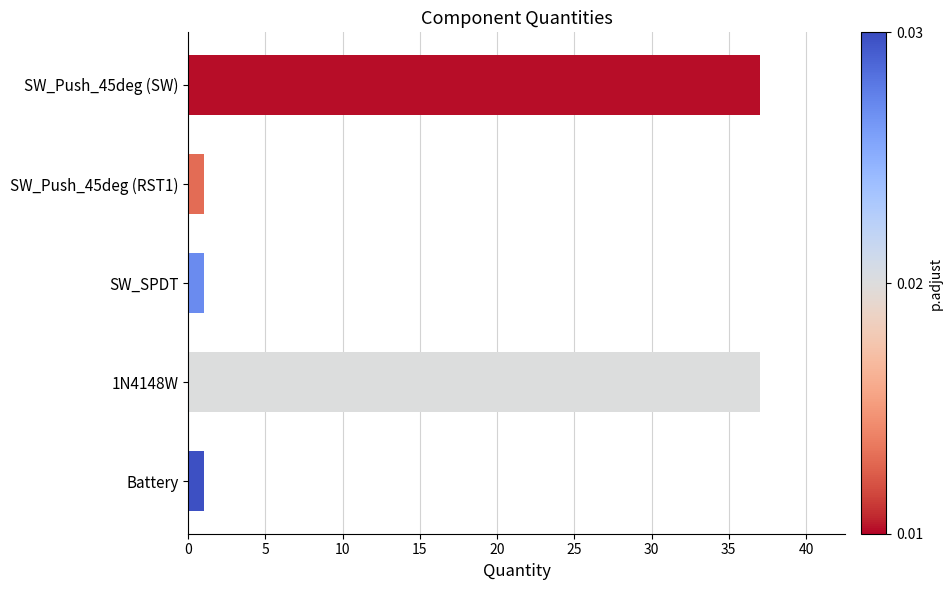

Which has a higher value, SW_Push_45deg (RST1) or SW_Push_45deg (SW)?

SW_Push_45deg (SW)